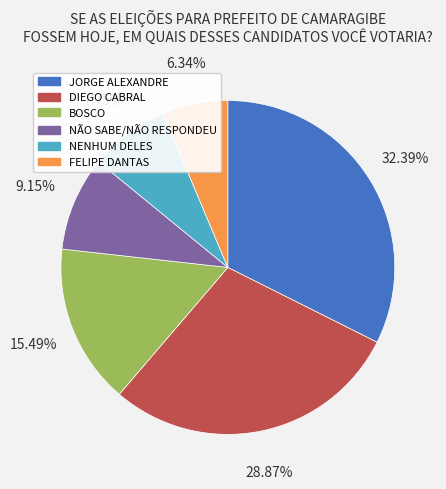

What percentage is the BOSCO slice, to the nearest percent?

15%